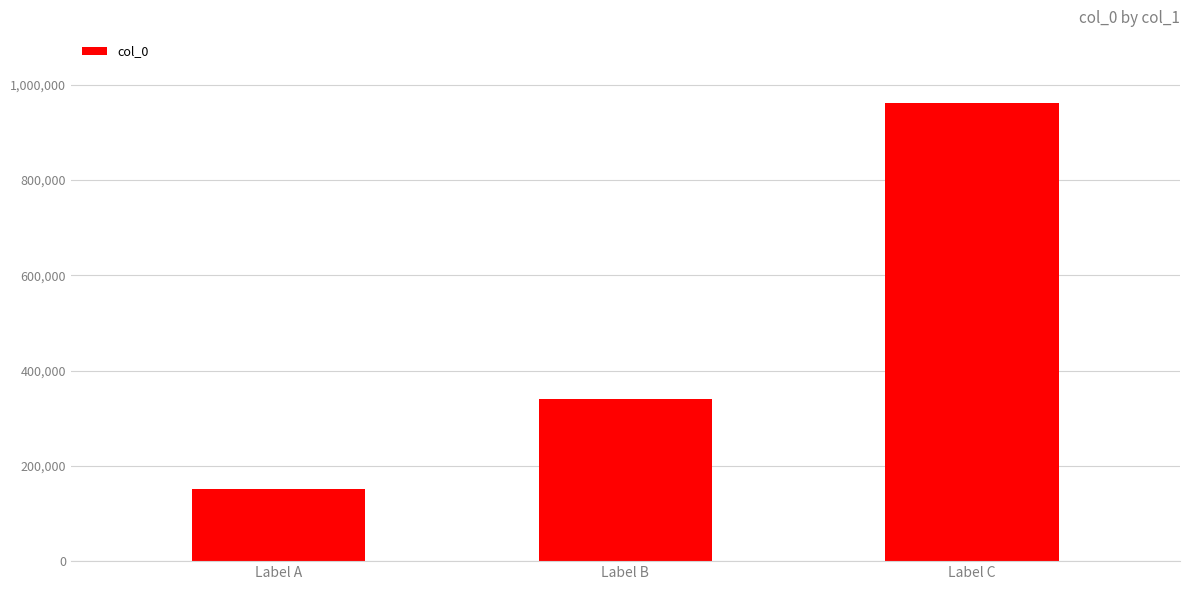

What is the change in value from Label A to Label B?

+188953